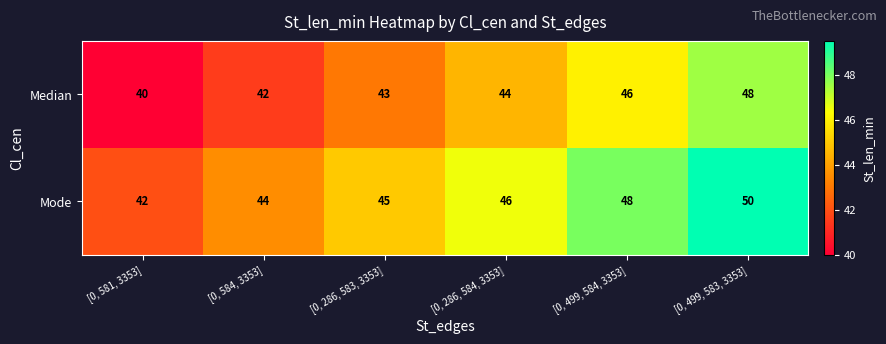

Reading left to right, transcribe all the data shown in this chart.

Median: [0, 581, 3353]=40	[0, 584, 3353]=42	[0, 286, 583, 3353]=43	[0, 286, 584, 3353]=44	[0, 499, 584, 3353]=46	[0, 499, 583, 3353]=48
Mode: [0, 581, 3353]=42	[0, 584, 3353]=44	[0, 286, 583, 3353]=45	[0, 286, 584, 3353]=46	[0, 499, 584, 3353]=48	[0, 499, 583, 3353]=50